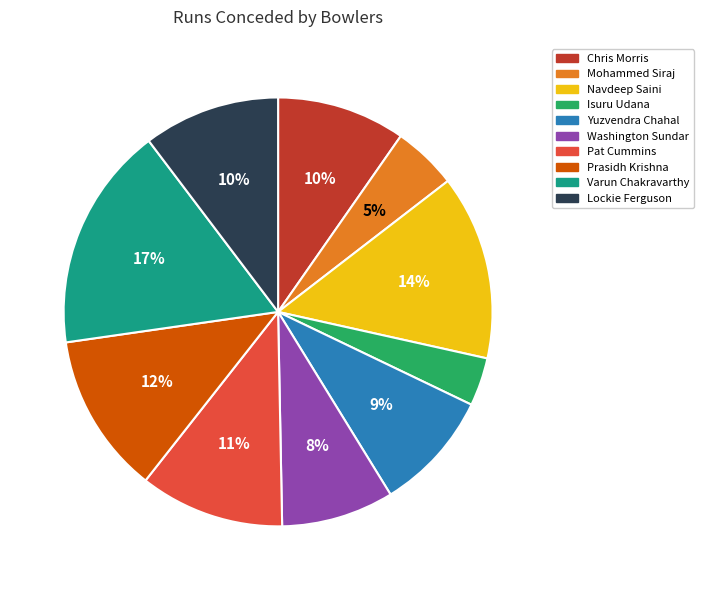

Do Lockie Ferguson and Prasidh Krishna together represent more than half of the pie?

No